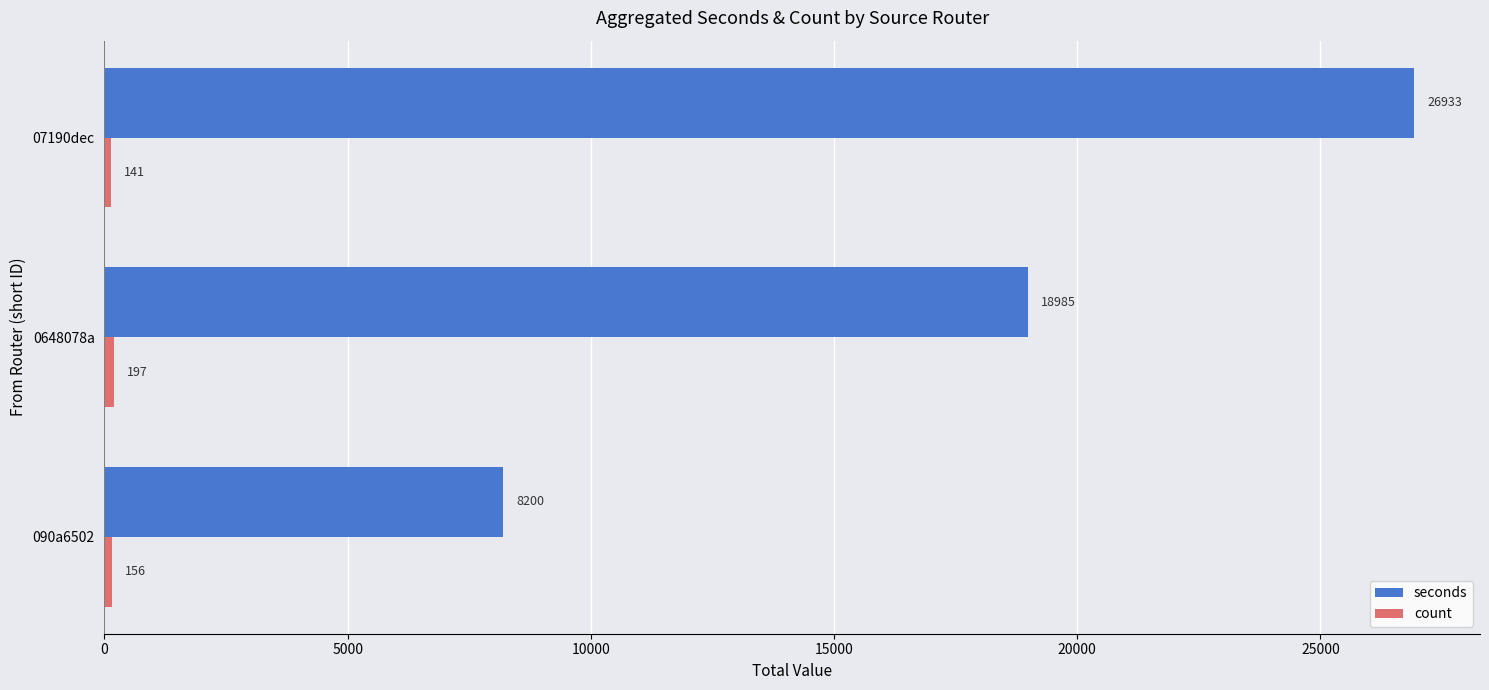

What is the spread (max minus min) of values at 0648078a?

18788